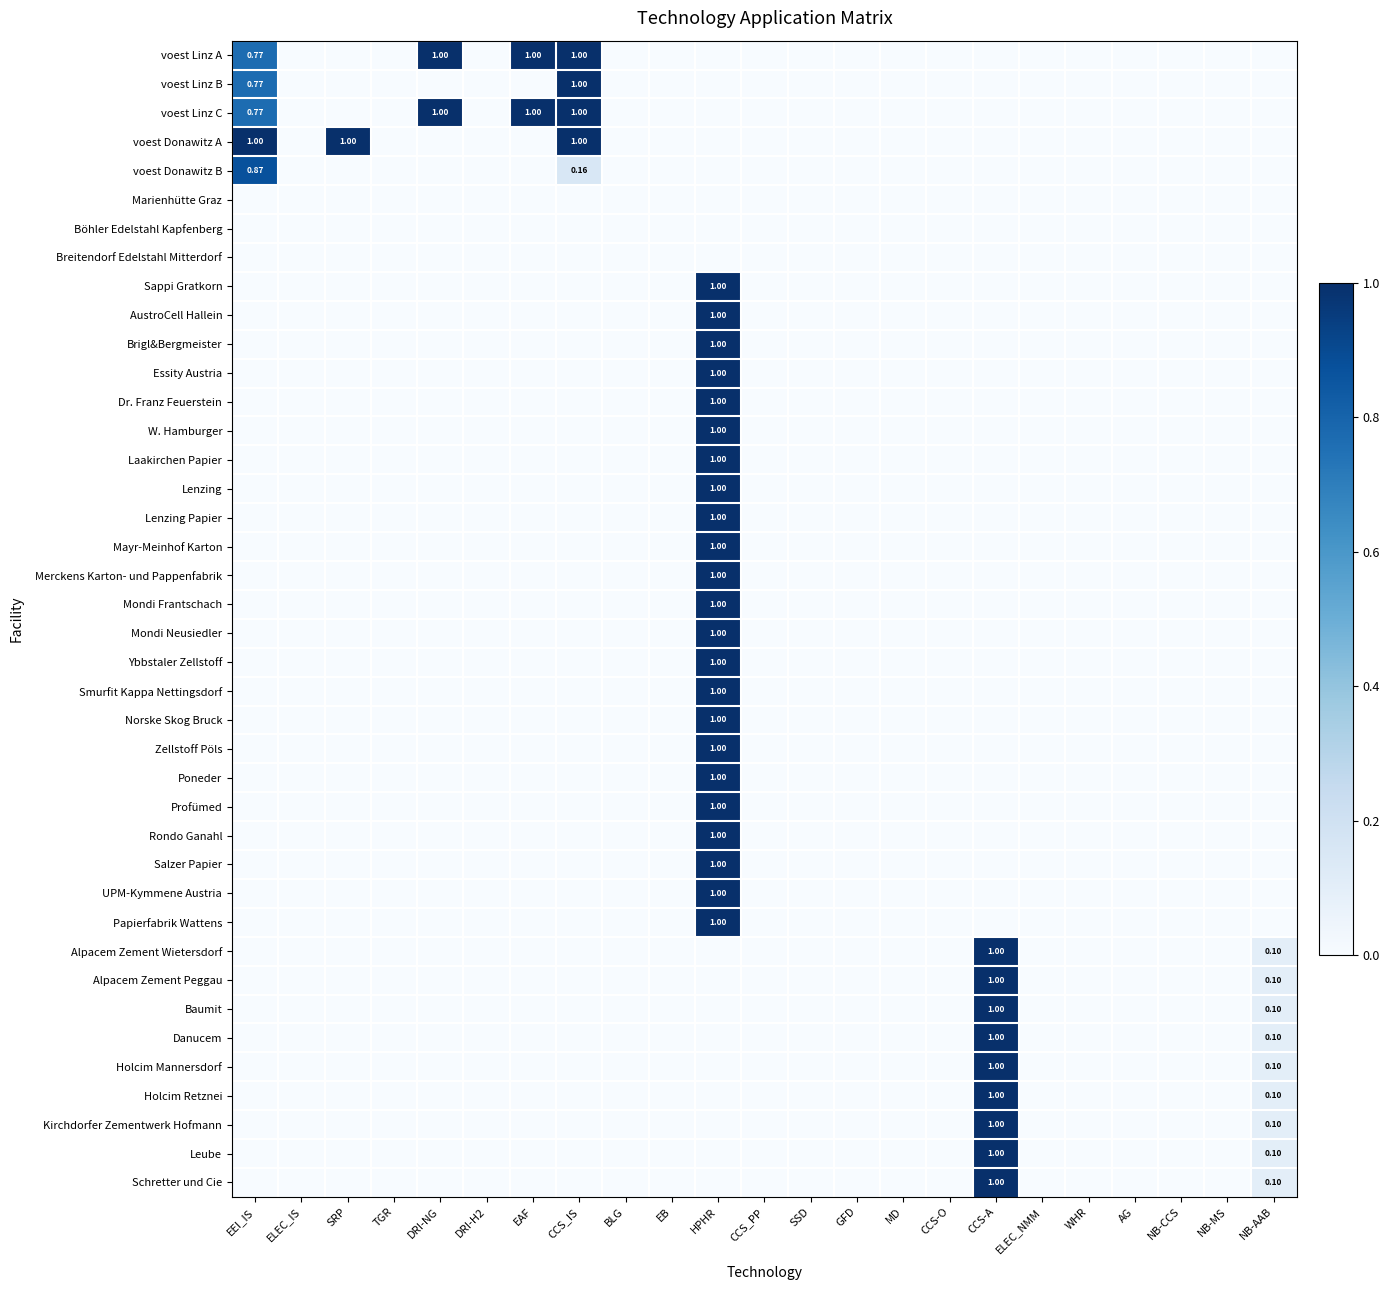

At how many categories does at least one series exceed 0?

8